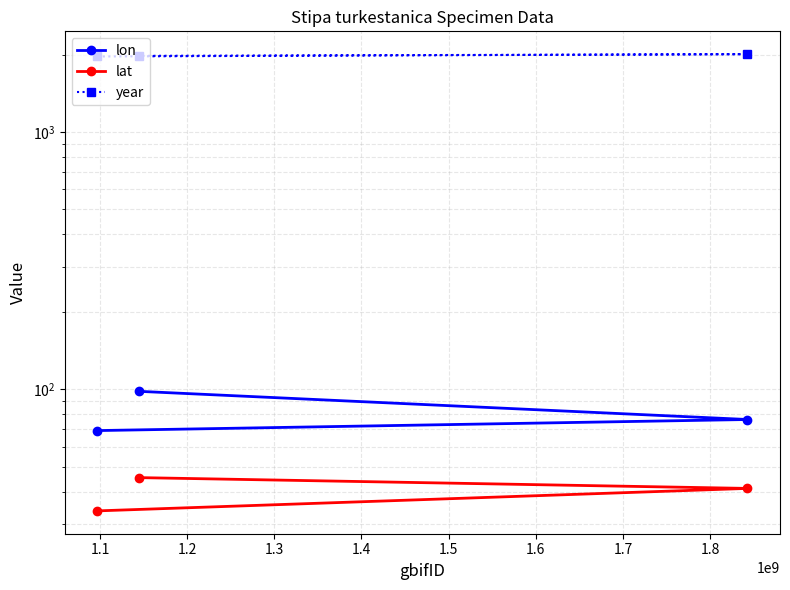

What are all the series names shown in the legend?

lon, lat, year